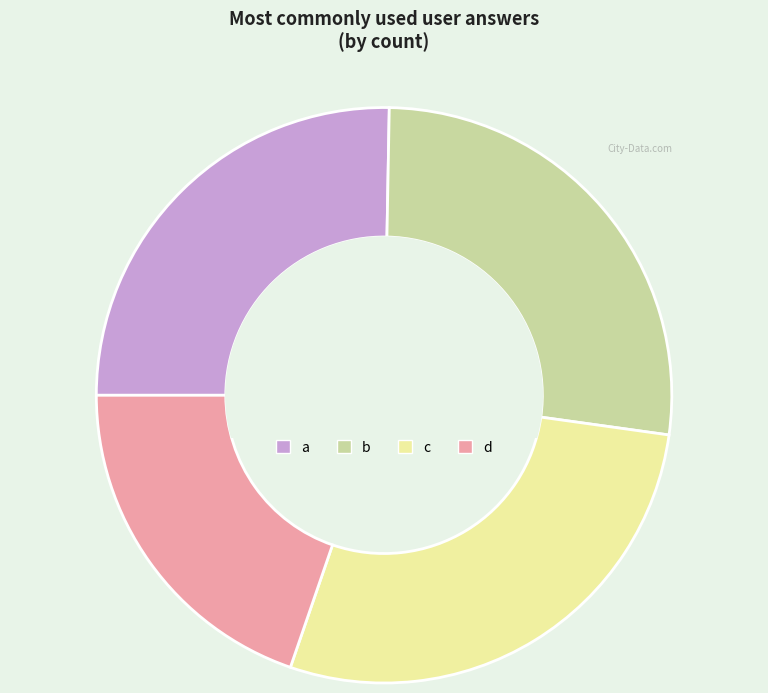

Does d represent more than half of the total?

No